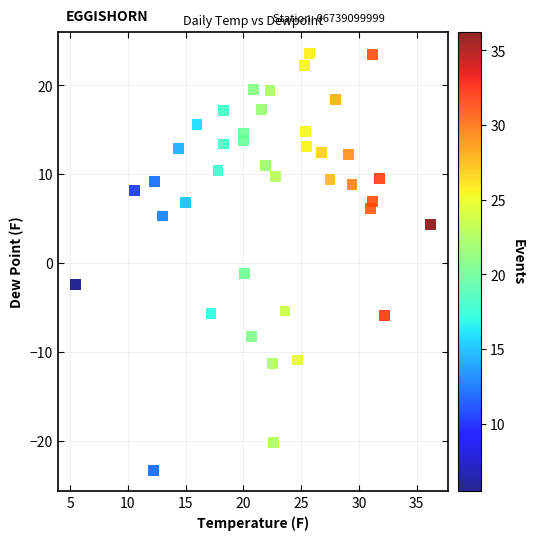

What Y value in the scatter plot is closest to 0?

-1.2